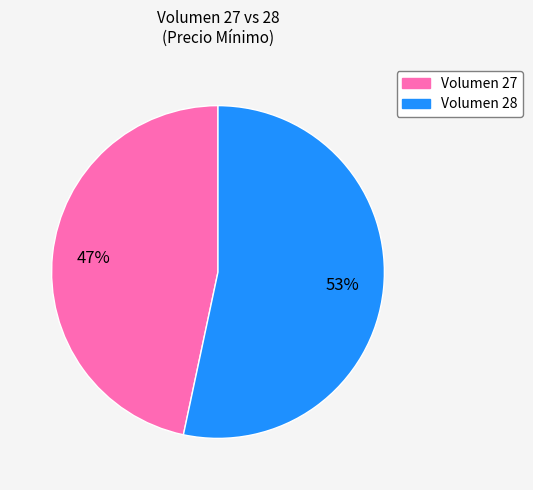

To the nearest percent, what is the average slice percentage?

50%